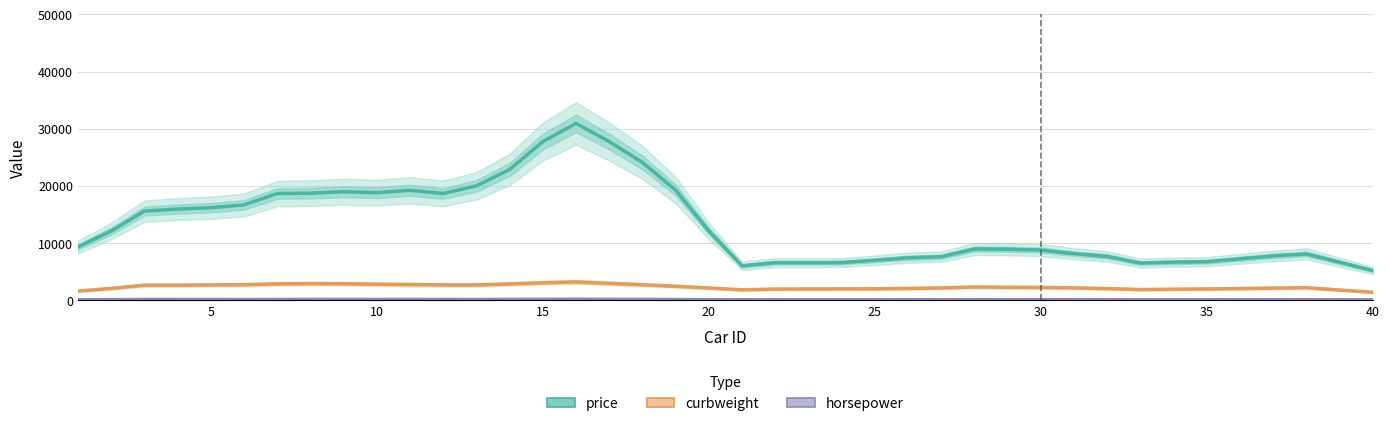

Does the chart have visible grid lines?

Yes